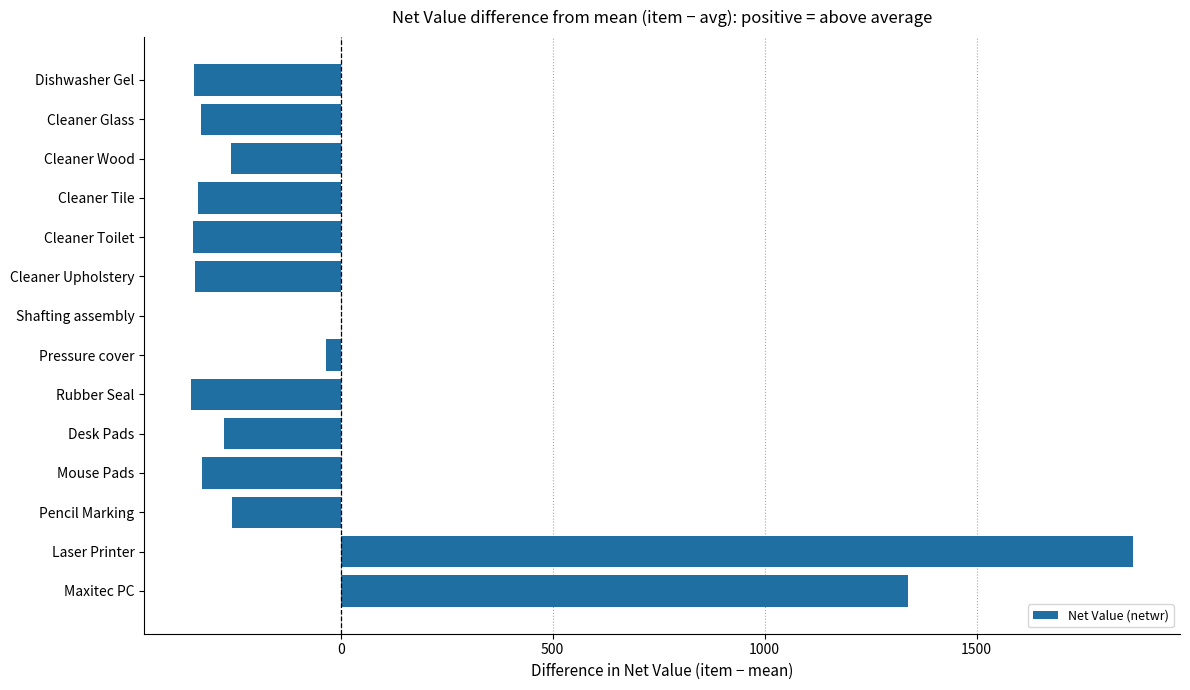

What is the sum of the values at Pencil Marking and Rubber Seal?

-607.9